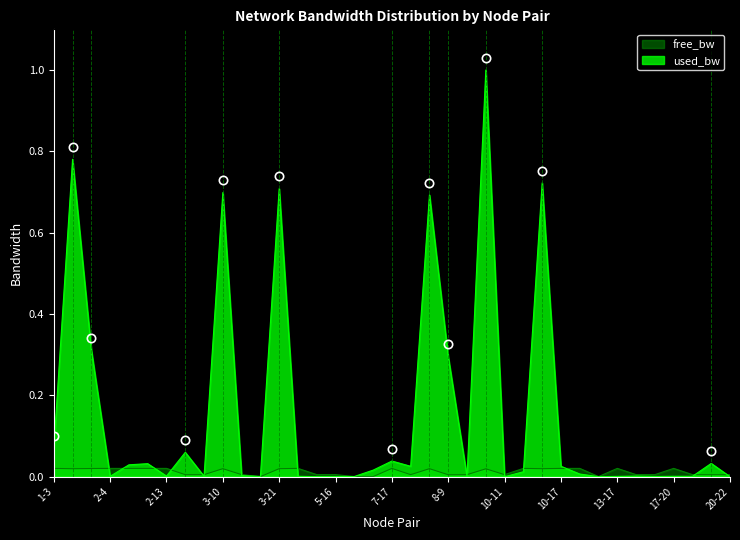

Does the chart have visible grid lines?

No